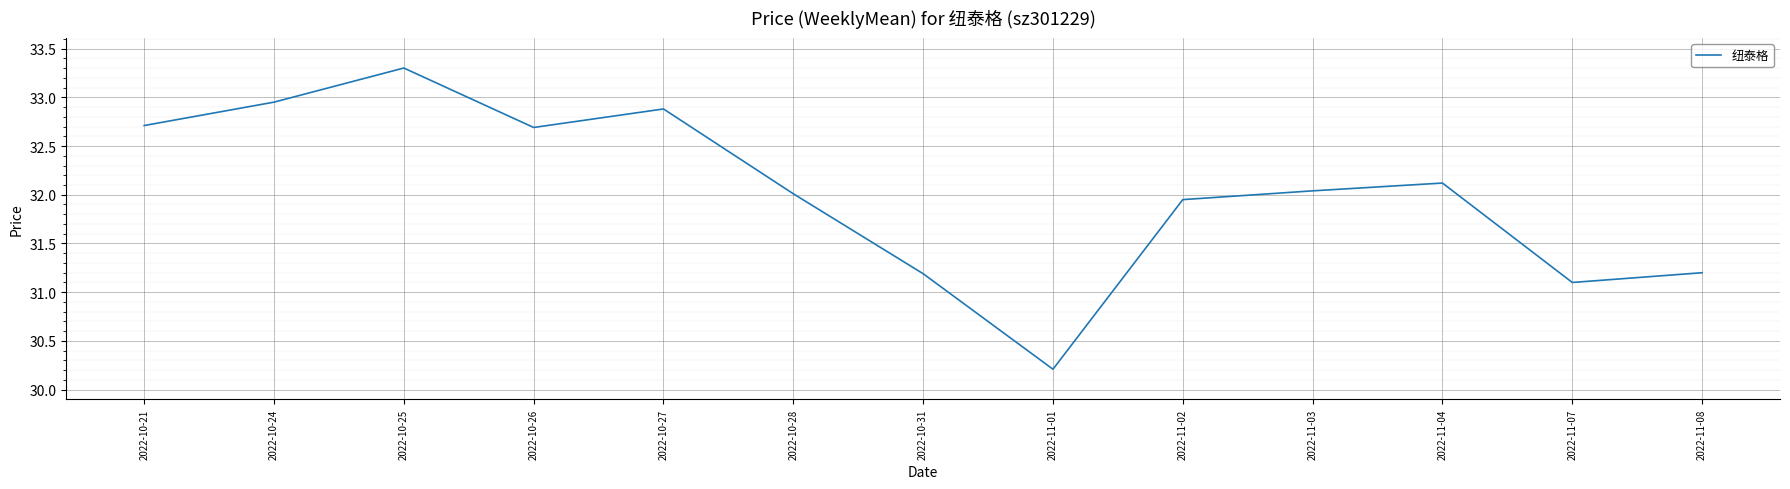

What is the difference between the maximum and minimum values?

3.1